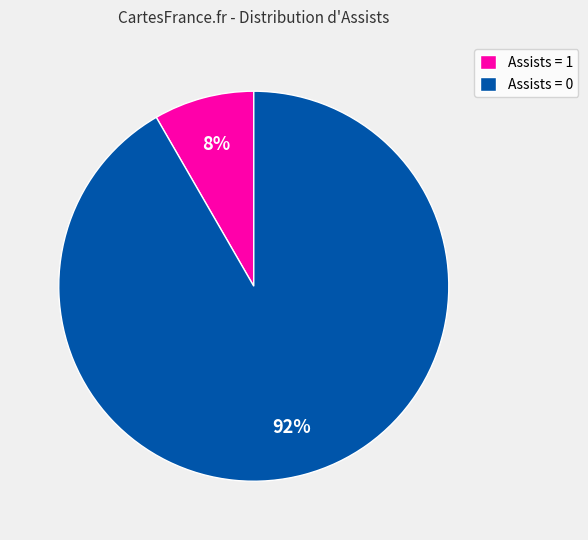

To the nearest percent, what is the average slice percentage?

50%